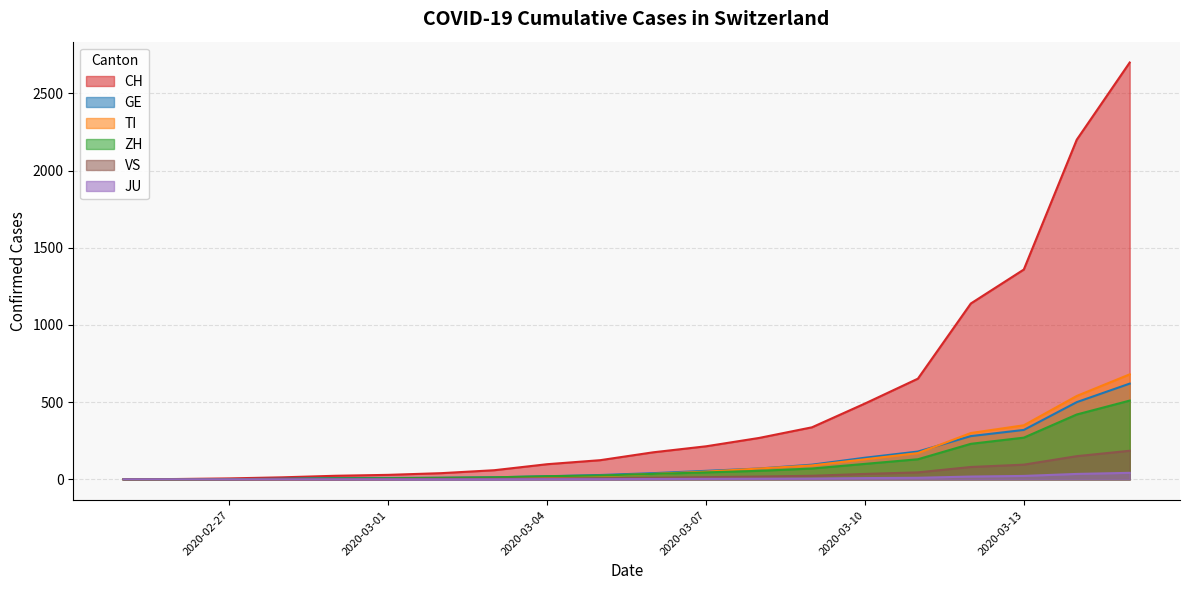

List the labels in order of JU value, largest first.

2020-03-15, 2020-03-14, 2020-03-13, 2020-03-12, 2020-03-11, 2020-03-10, 2020-03-09, 2020-03-08, 2020-03-07, 2020-03-06, 2020-03-04, 2020-03-05, 2020-02-25, 2020-02-26, 2020-02-27, 2020-02-28, 2020-02-29, 2020-03-01, 2020-03-02, 2020-03-03